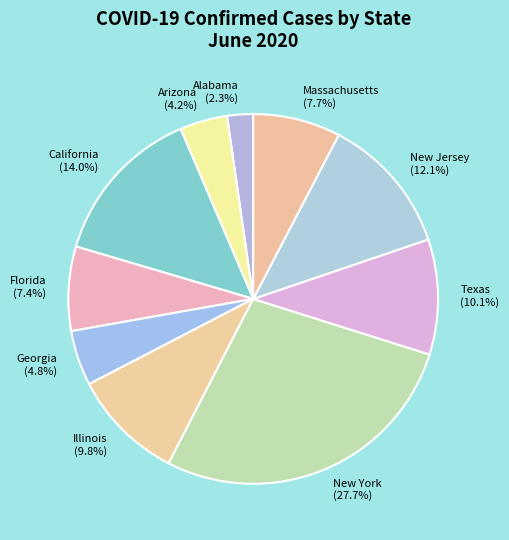

The Georgia slice represents 19% of the pie. True or false?

False